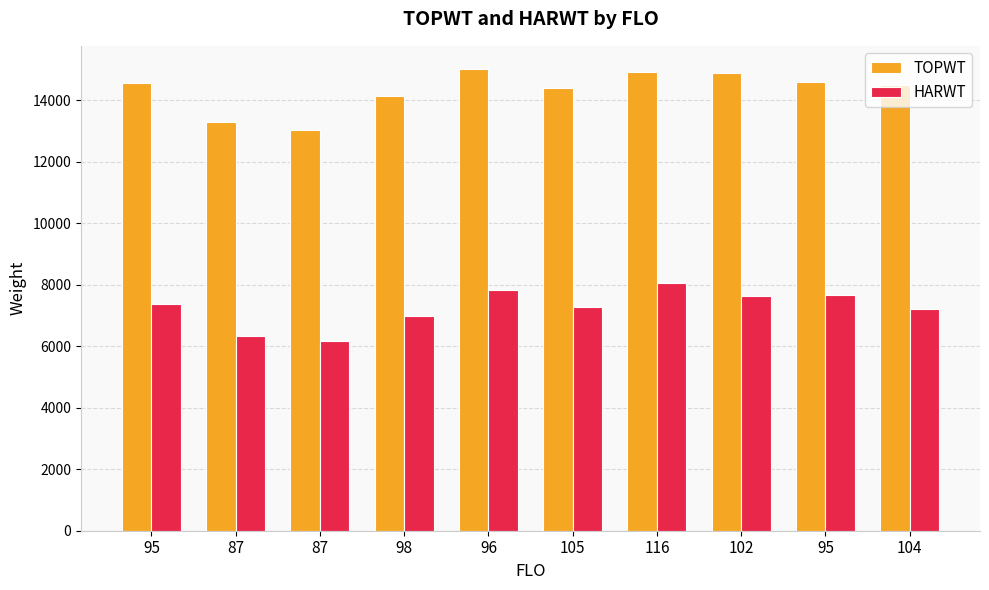

List the series in order of their overall mean, lowest first.

HARWT, TOPWT